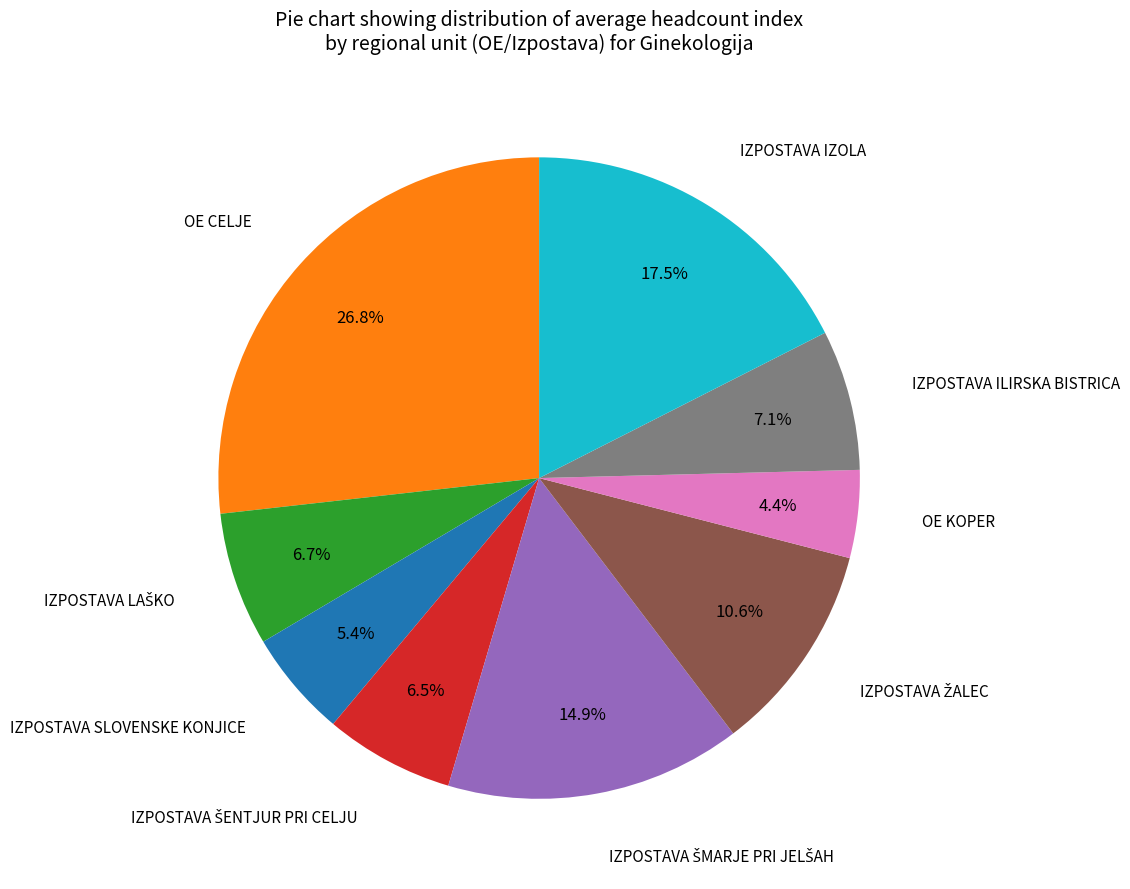

Which slice is the smallest?

OE KOPER